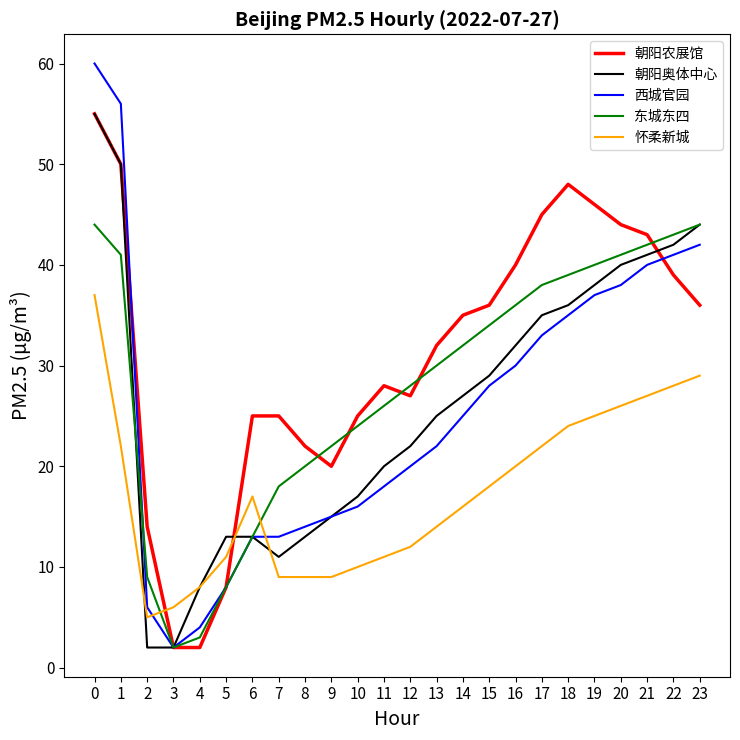

Rank the series at 20 from highest to lowest value.

朝阳农展馆, 东城东四, 朝阳奥体中心, 西城官园, 怀柔新城